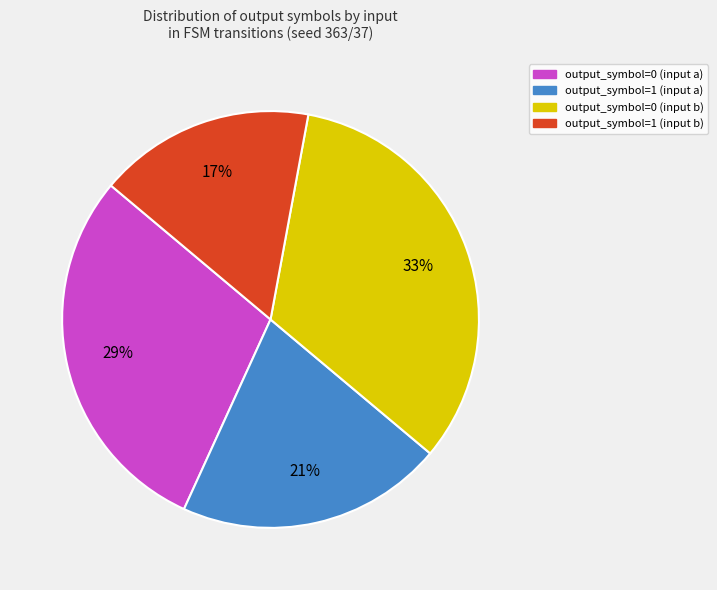

True or false: output_symbol=0 (input a) accounts for 19% of the total.

False